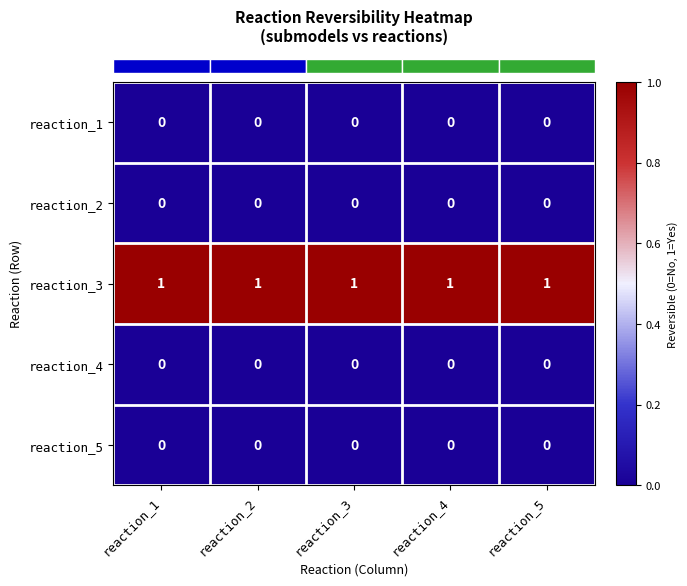

Is the value of reaction_3 at reaction_1 greater than the value of reaction_2 at reaction_3?

Yes